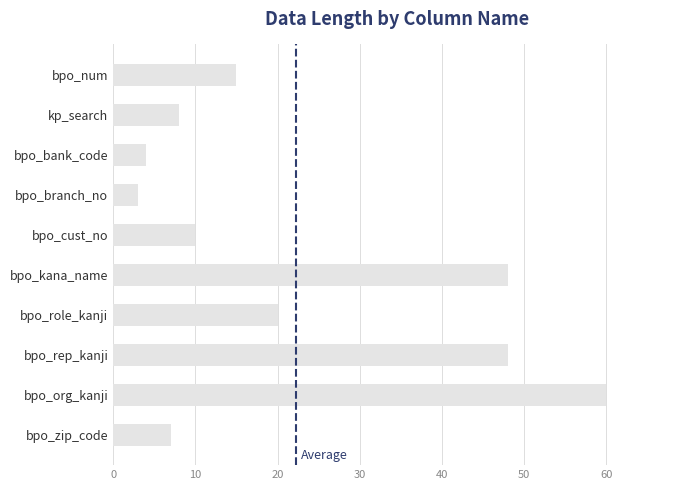

At which category does the chart reach its minimum across all series?

bpo_branch_no